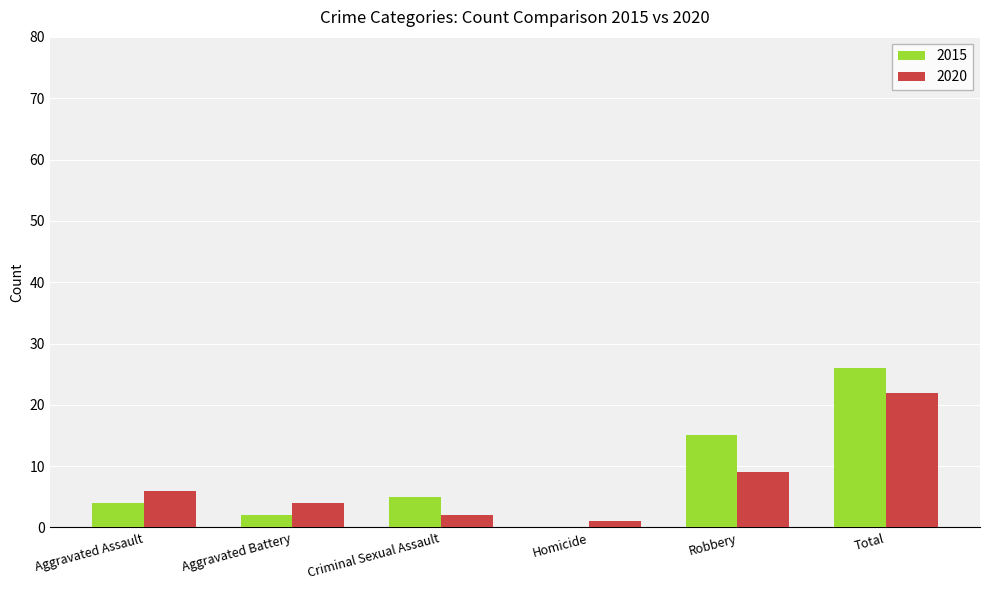

Is it true that 2015 equals 47 at Total?

False